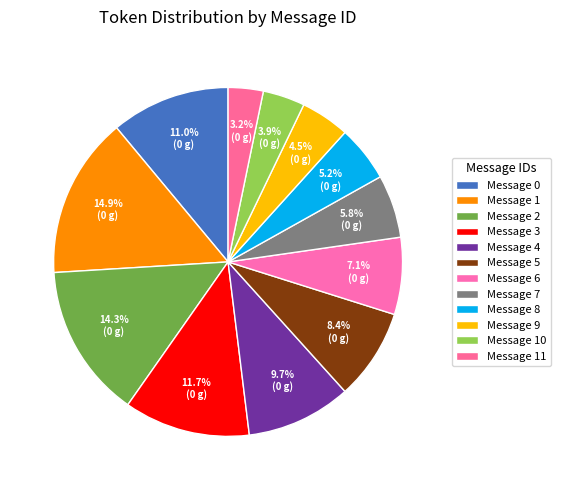

How many segments does this pie chart have?

12